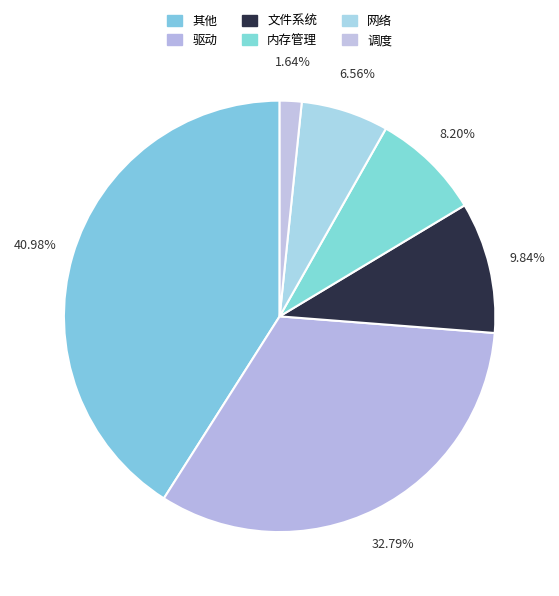

To the nearest percent, what portion does 网络 represent?

7%